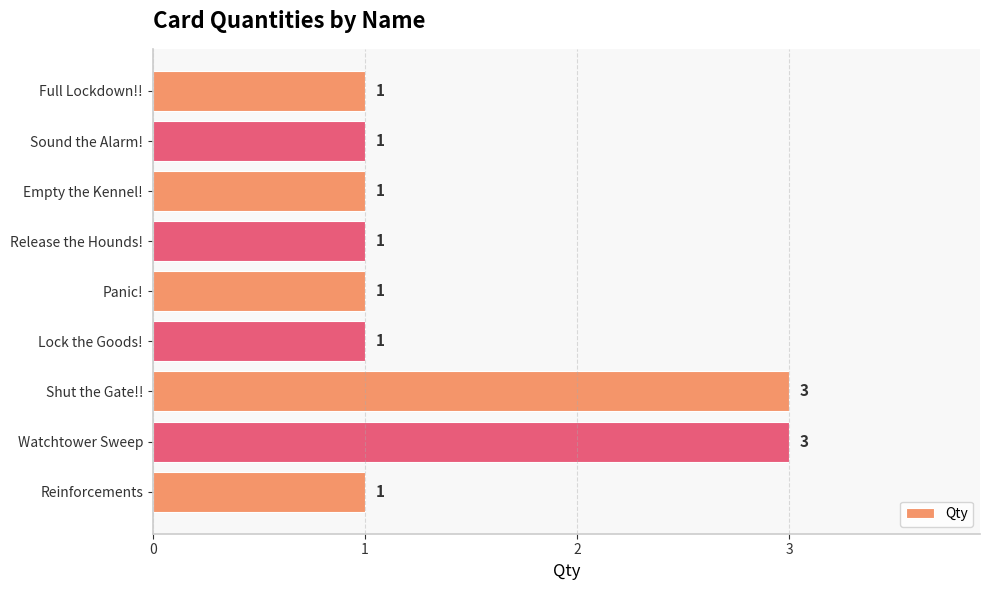

Count the values in the range 1 to 2.

7